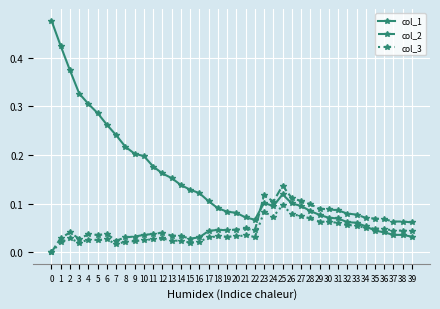

True or false: col_2 and col_1 cross at least once.

True